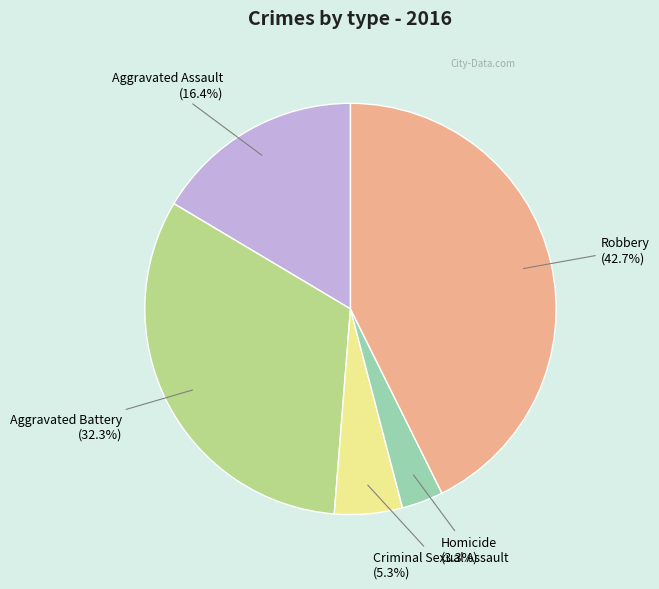

Is there any slice that represents more than half of the pie?

No